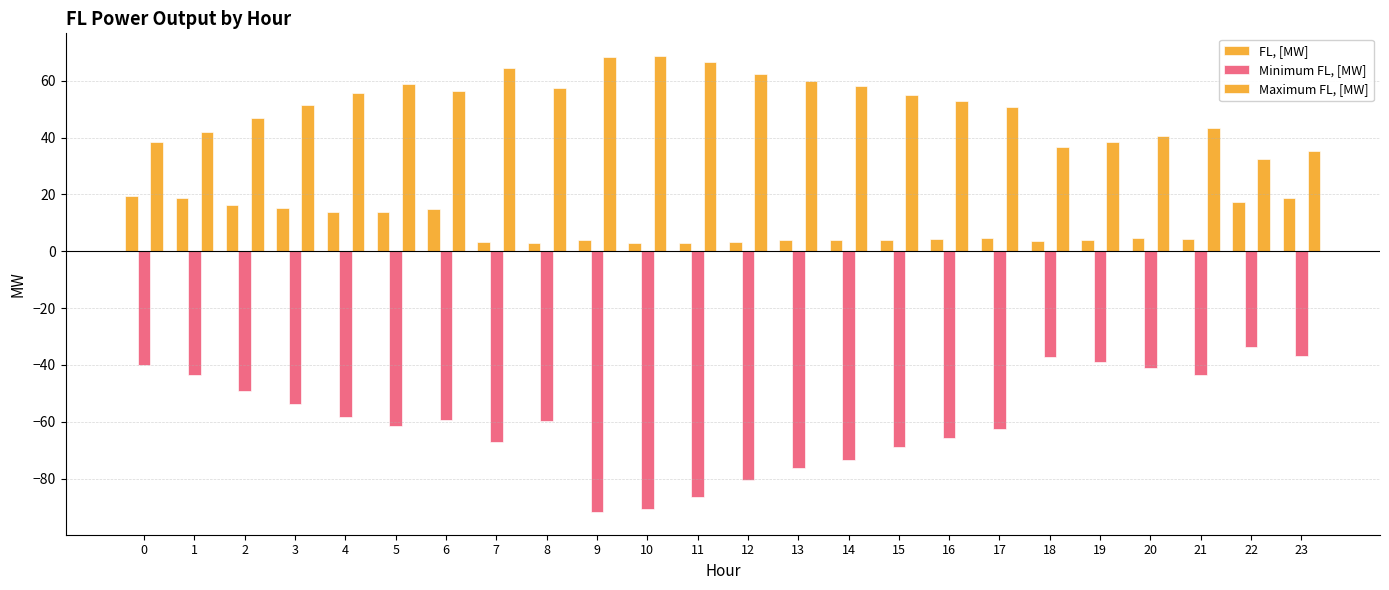

At how many categories does at least one series exceed 64?

4